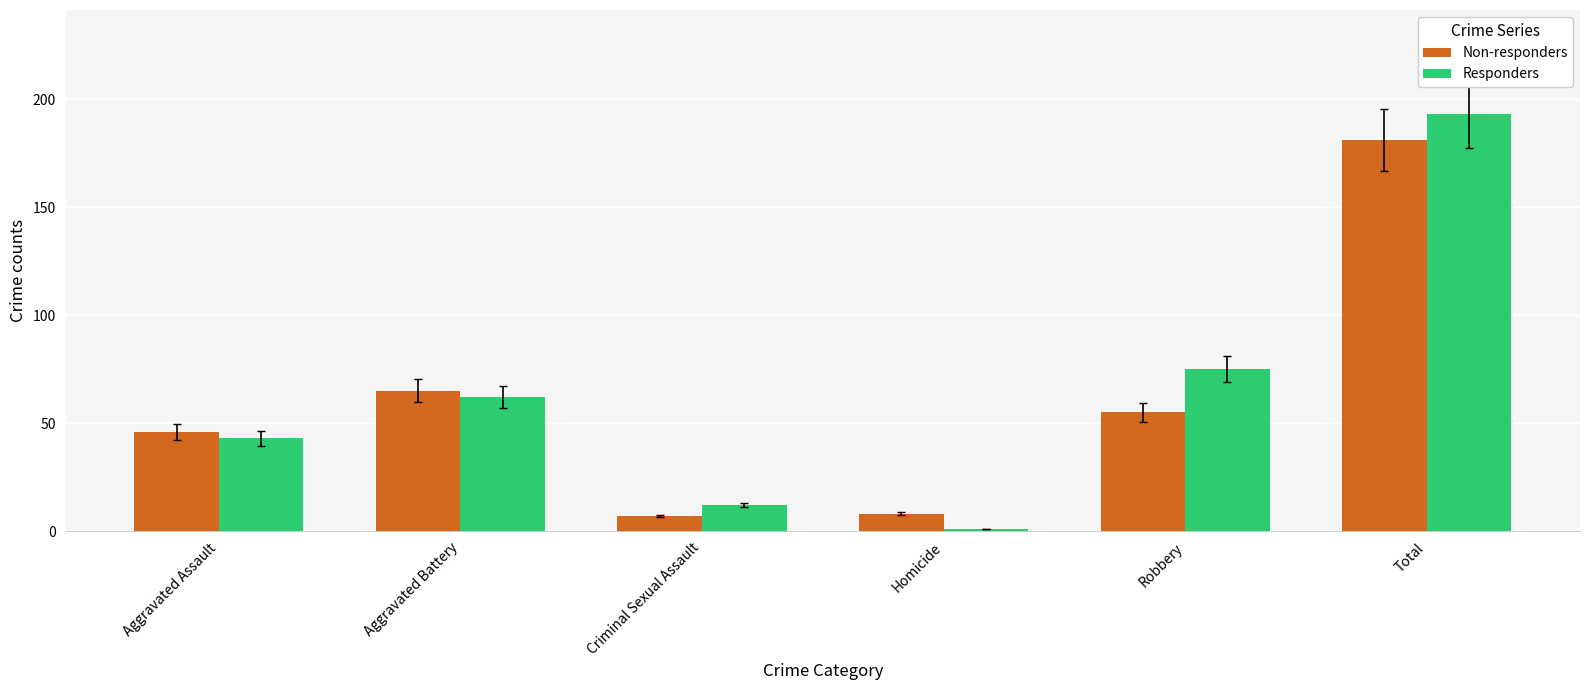

What position from the left is Robbery?

5